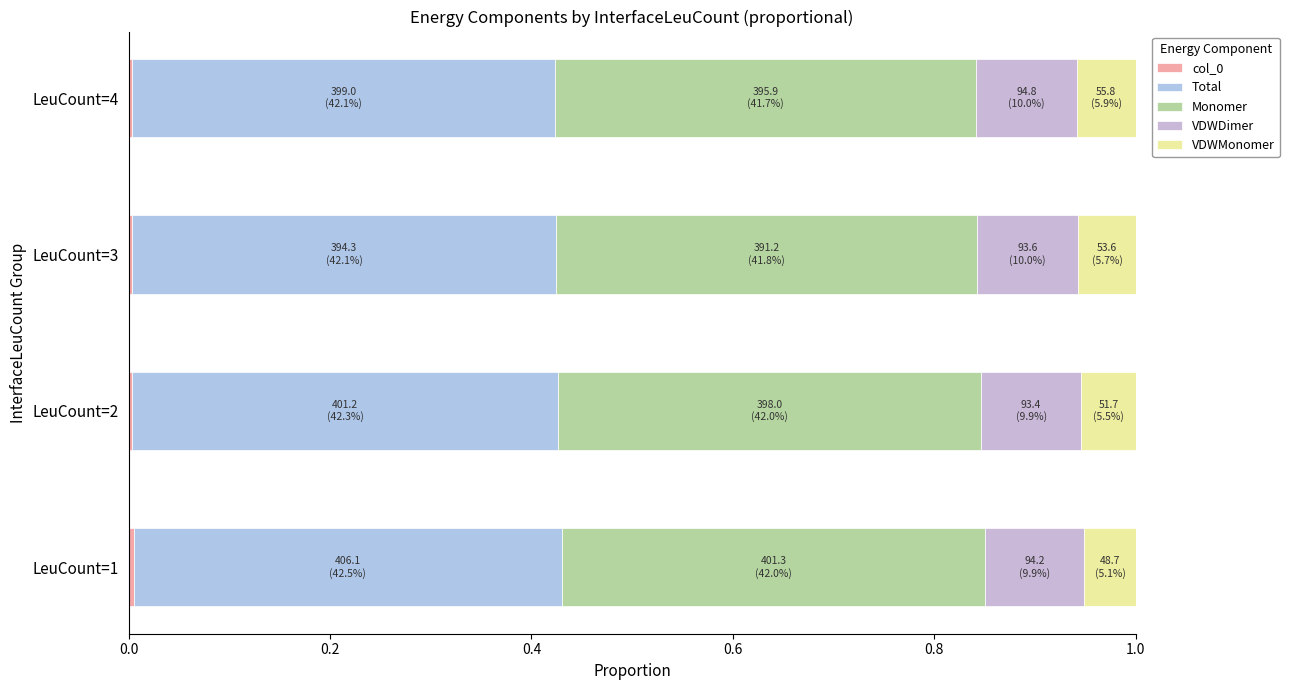

Count the number of data series in this chart.

5